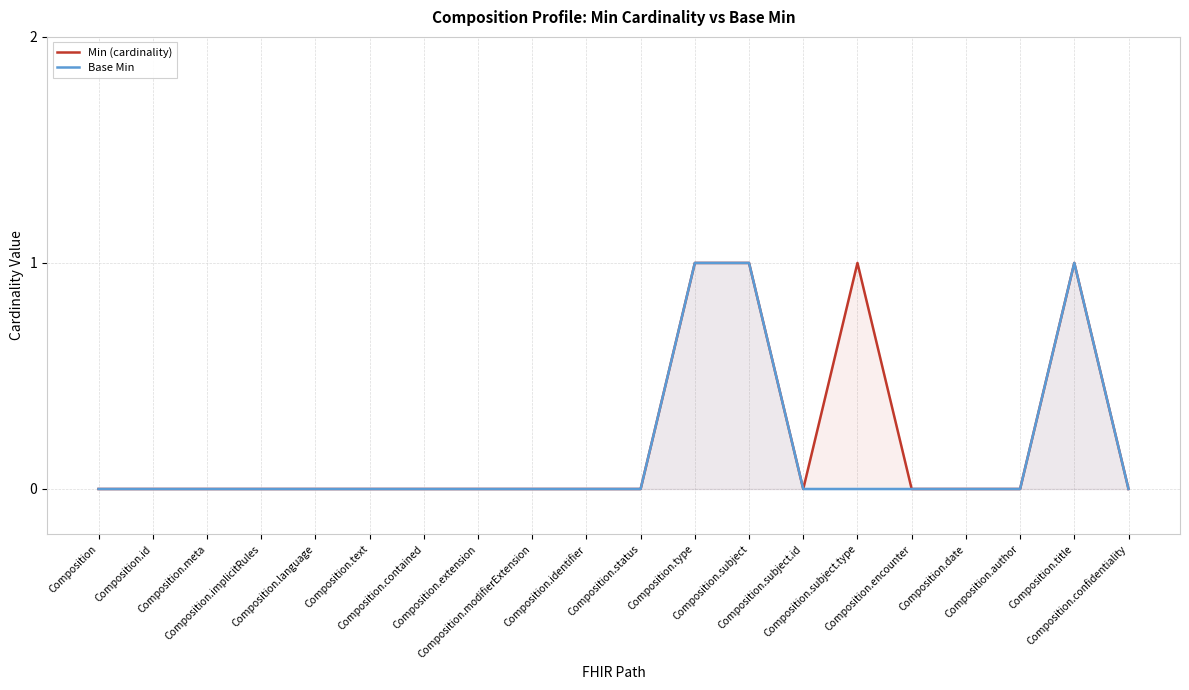

Which category has the highest value across all series?

Composition.type